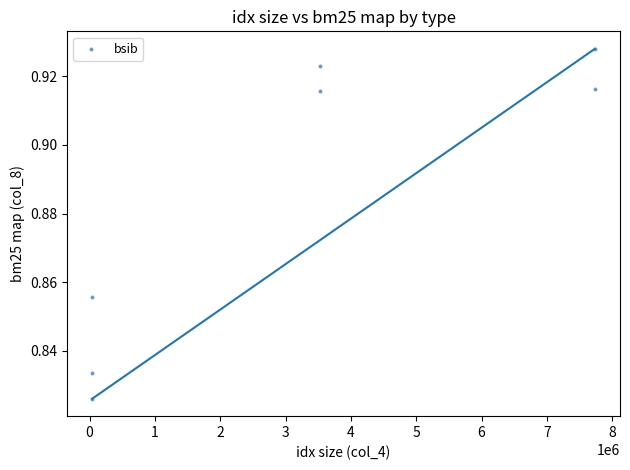

What is the average X value?

3235584.3